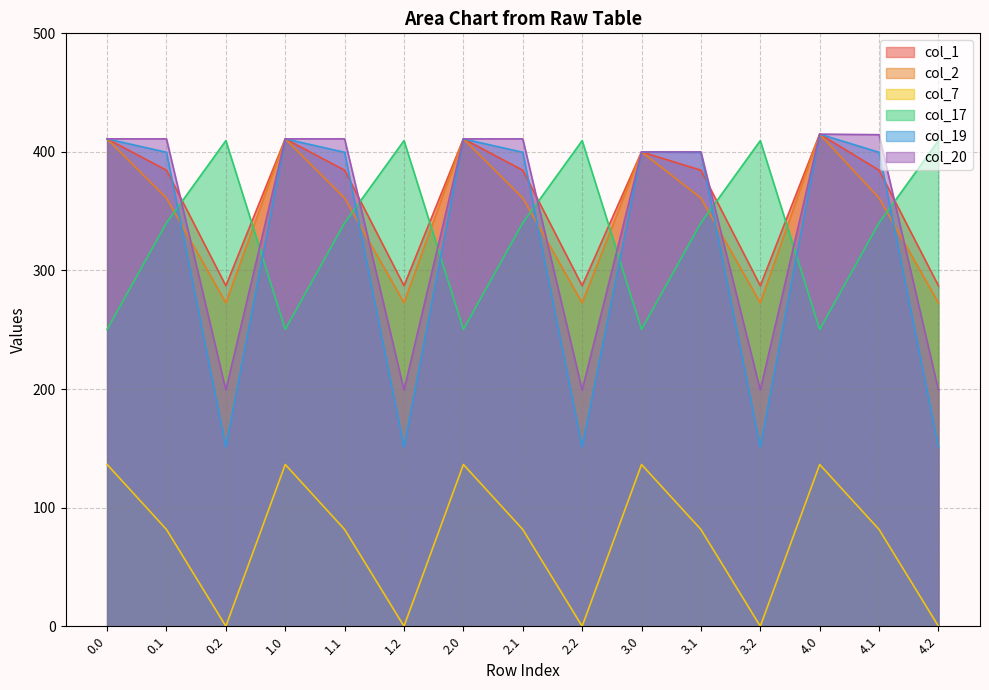

How many categories are shown in the chart?

15